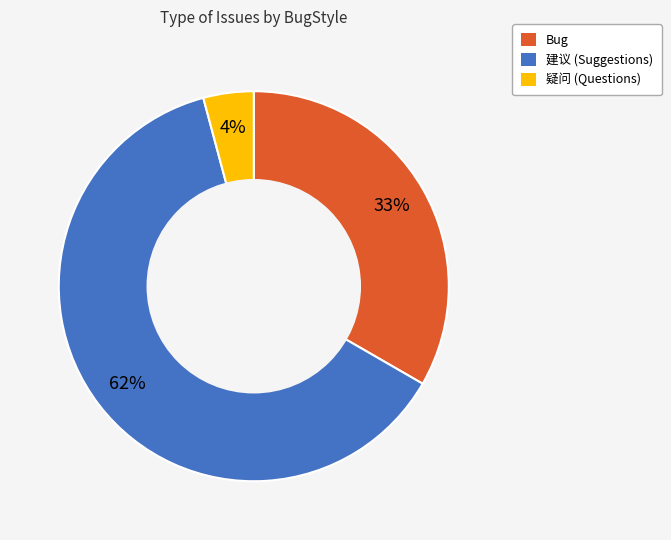

To the nearest percent, what is the difference between the 建议 and Bug slice percentages?

29%